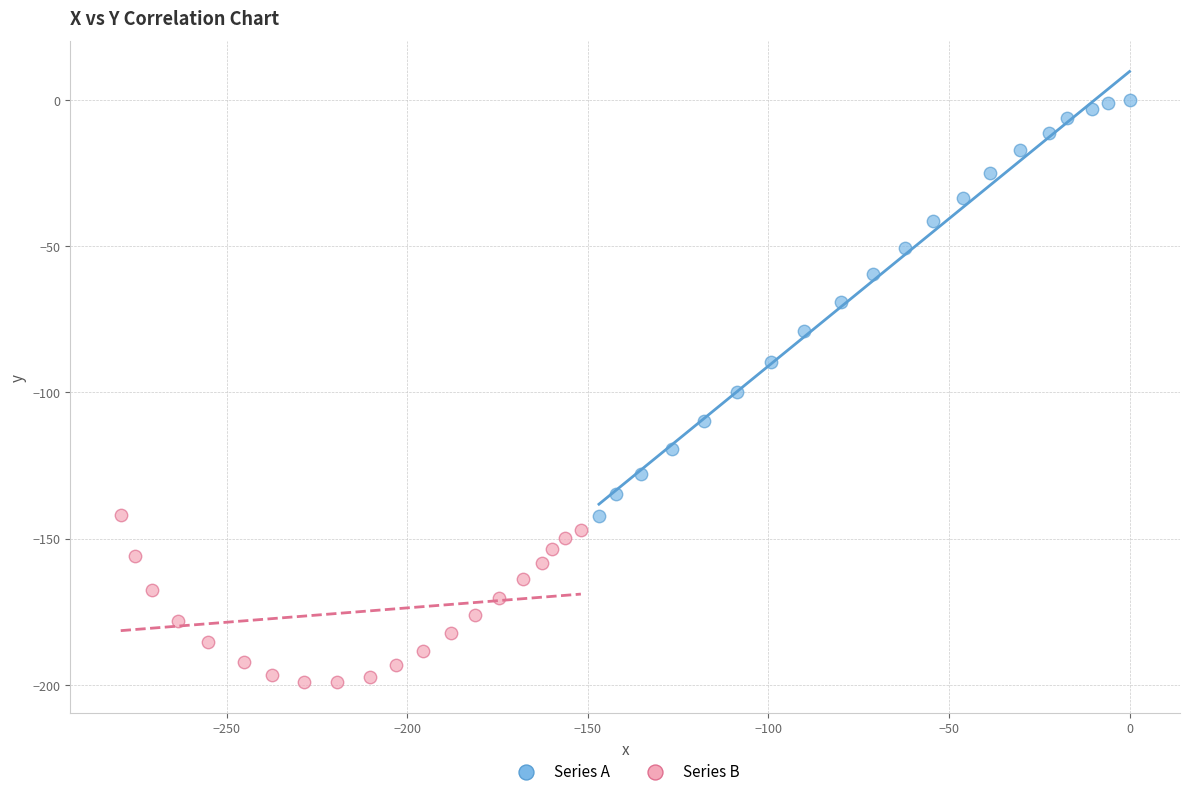

Which series reaches the minimum Y coordinate?

Series B